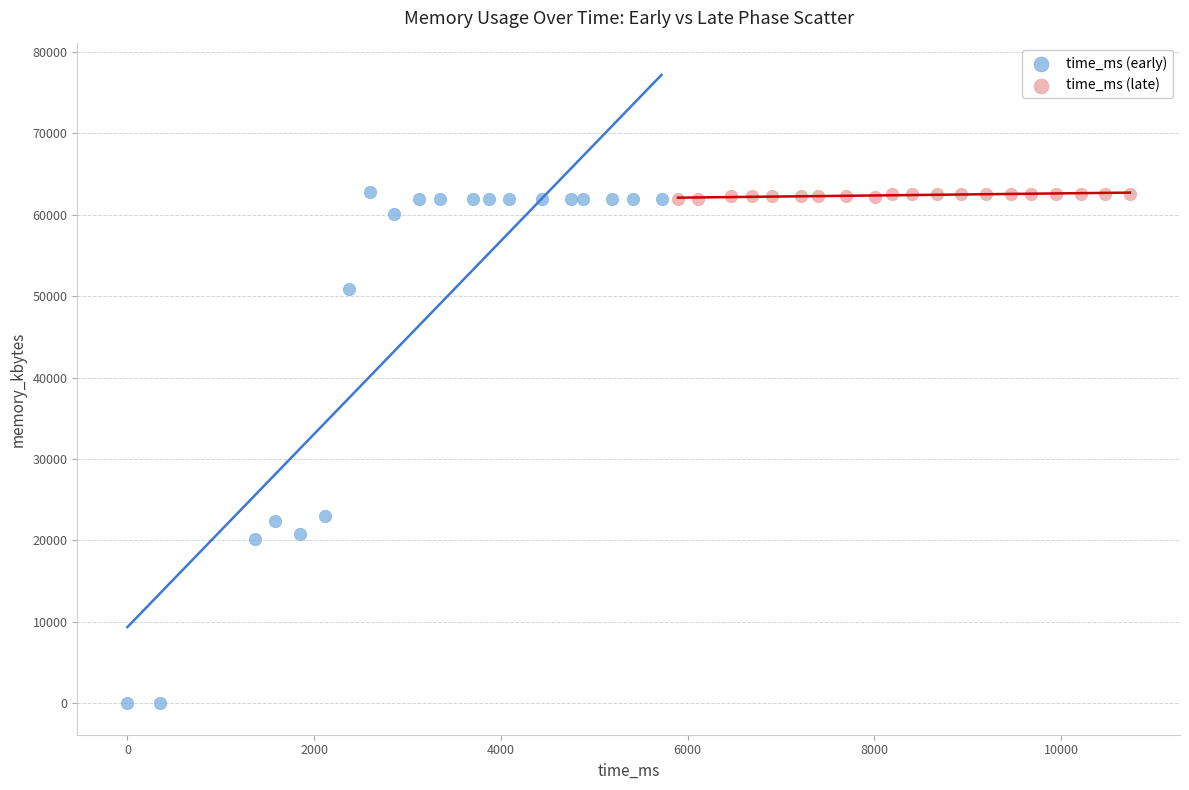

Which series contains the lowest Y value?

time_ms (early)